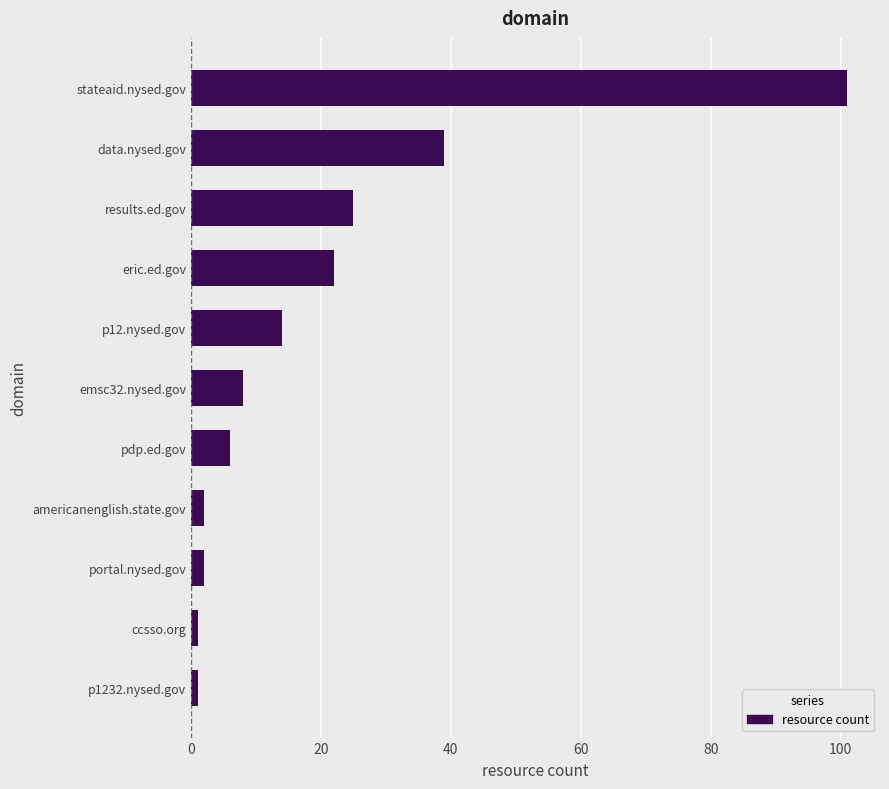

The value at results.ed.gov is 10. True or false?

False